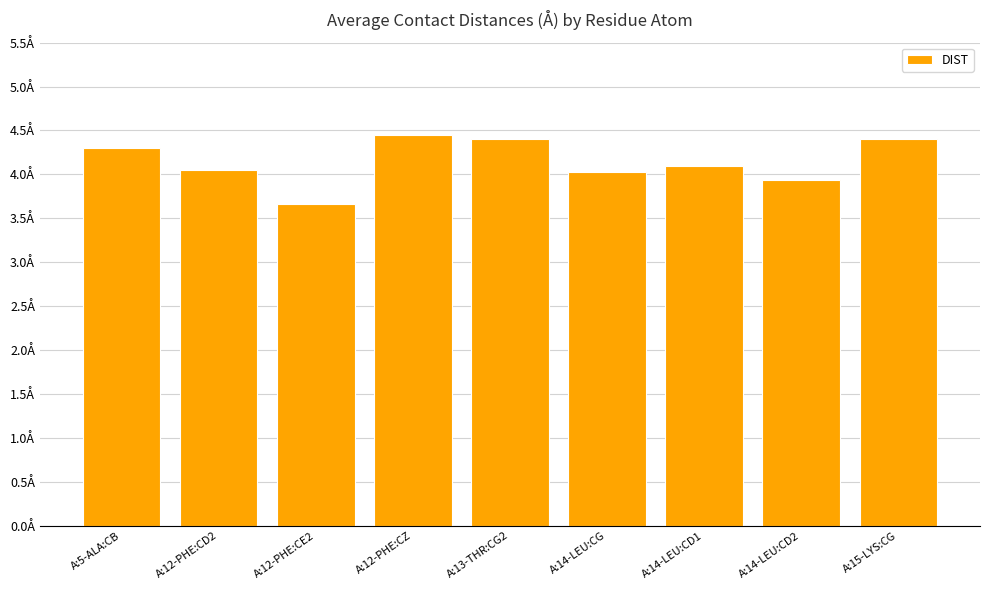

Are the bars horizontal?

No